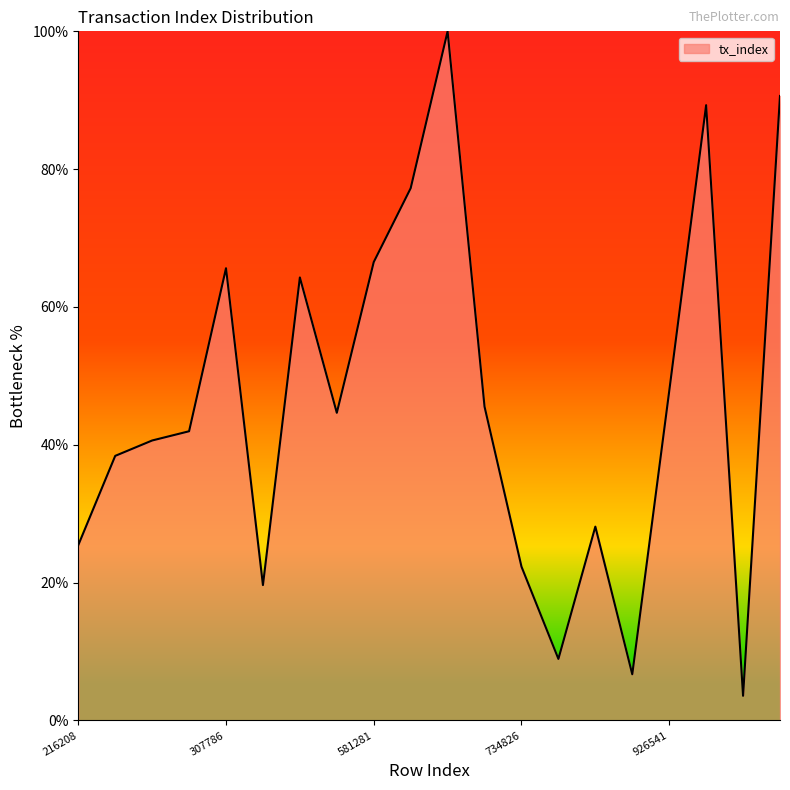

What is the smallest value displayed?

3.6